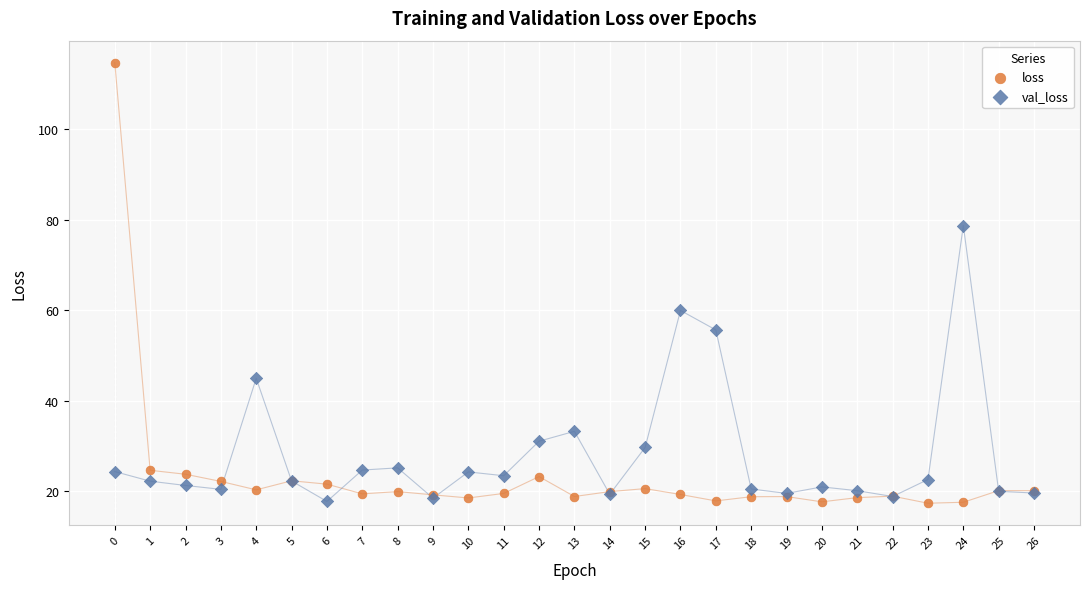

Which series has the largest Y range (max minus min)?

loss